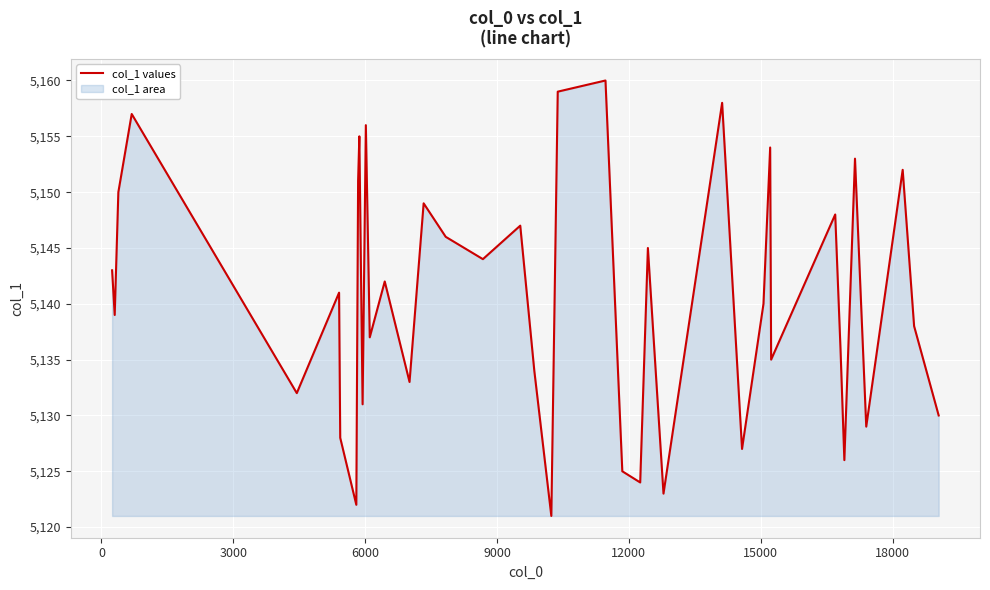

What is the minimum value shown in the chart?

5121